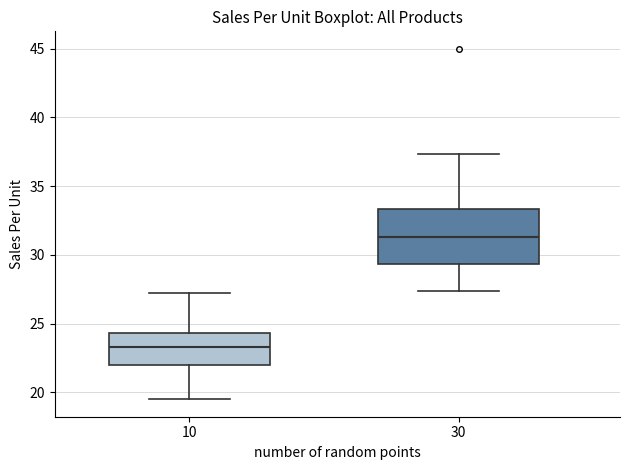

Reading left to right, transcribe this box plot: for each box, give where its median line is, the range the box spans, and where its two whiskers end, as read against the y-axis. The values are not printed on the chart, so give them approximately, as read against the axis.

10: median 23.5, box 22.0 to 24.5, whiskers 19.5 to 27.0
30: median 31.5, box 29.5 to 33.5, whiskers 27.5 to 37.5